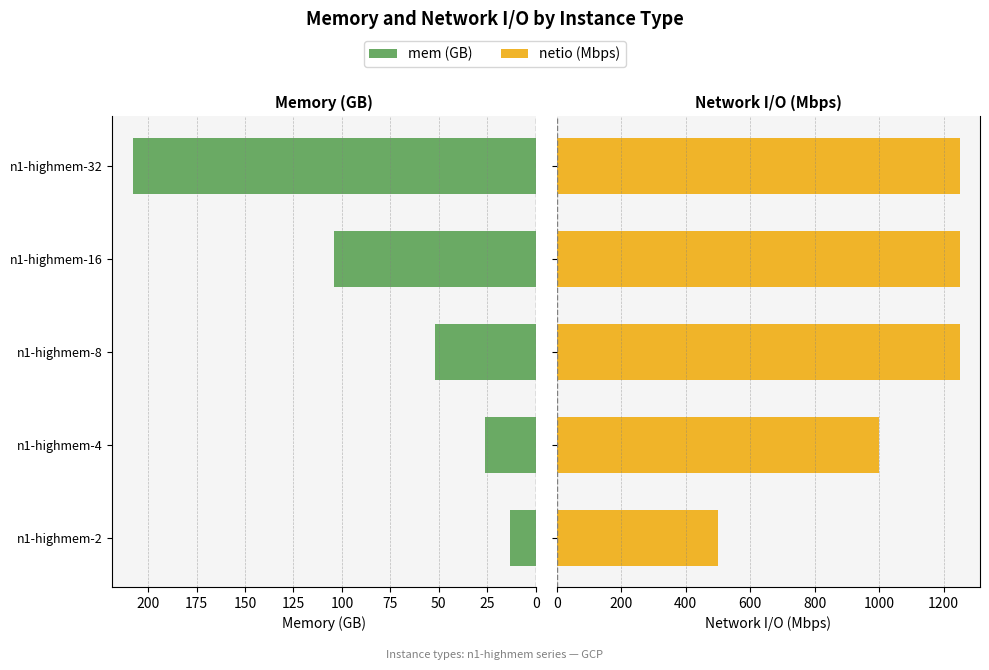

How many data points in mem (GB) are less than 52?

2